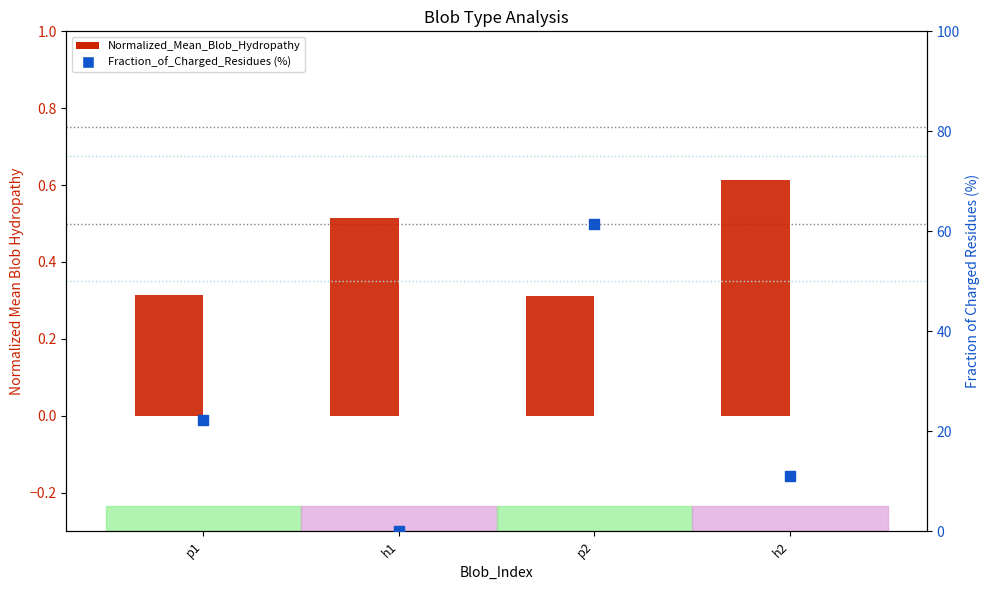

Which series contains the highest Y value?

Fraction_of_Charged_Residues (%)